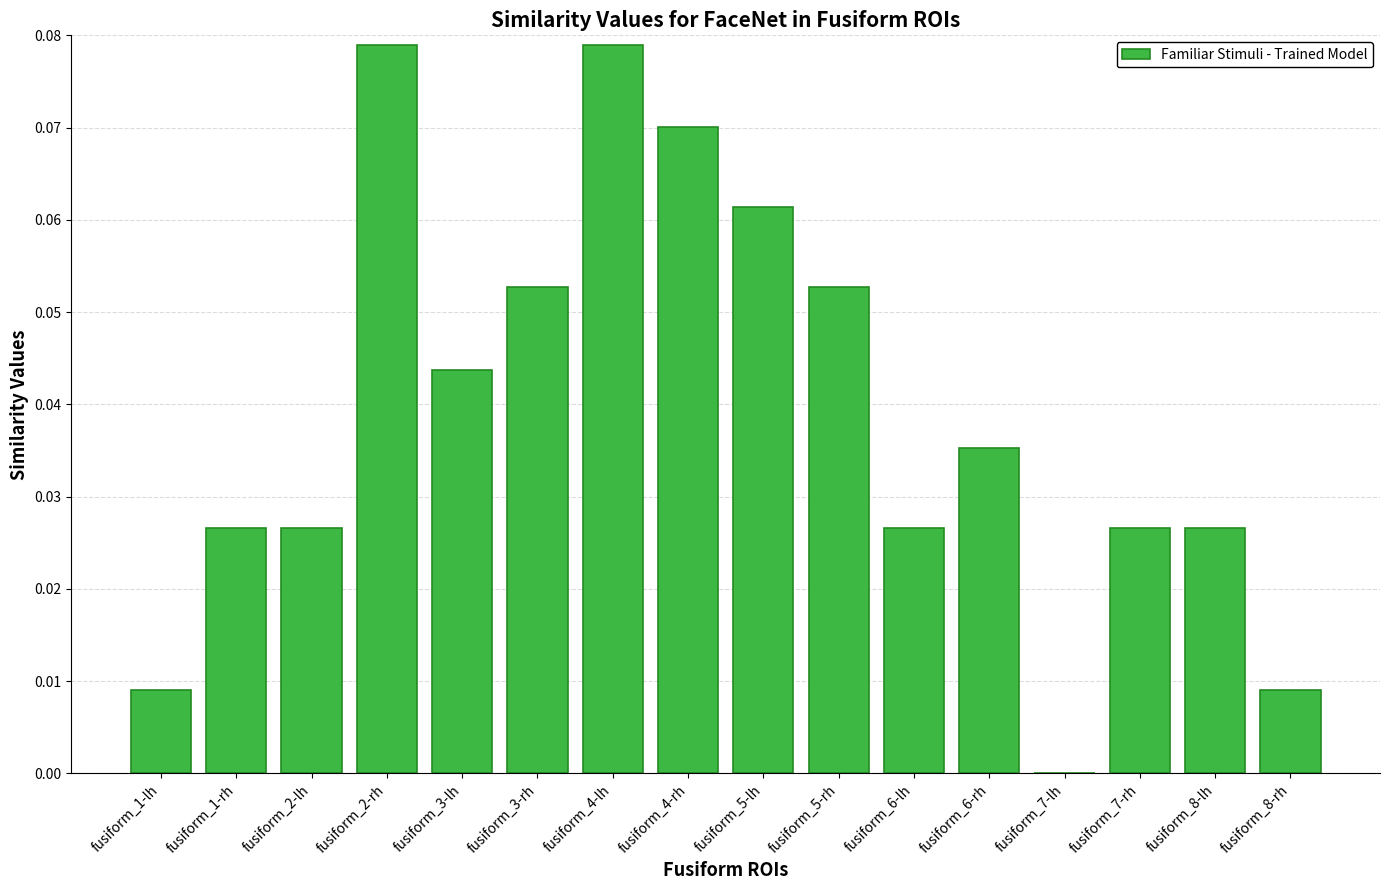

How many values are between 0 and 1?

16